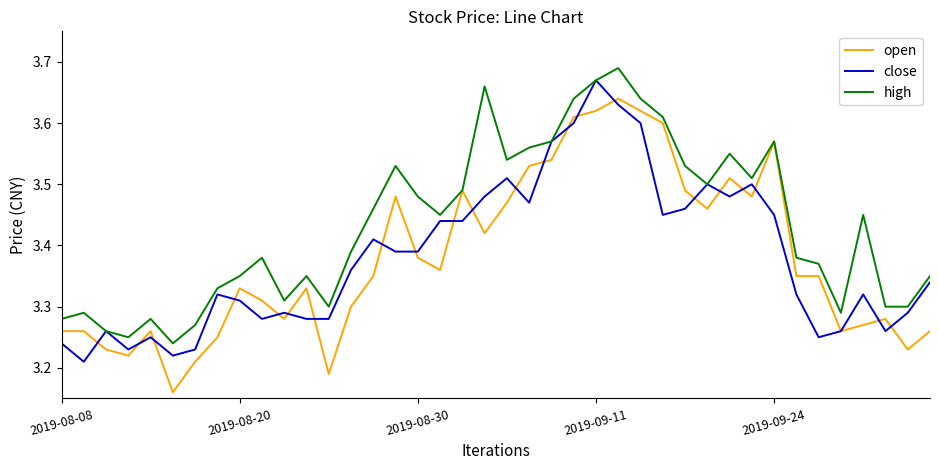

Which series has the largest total across all categories?

high